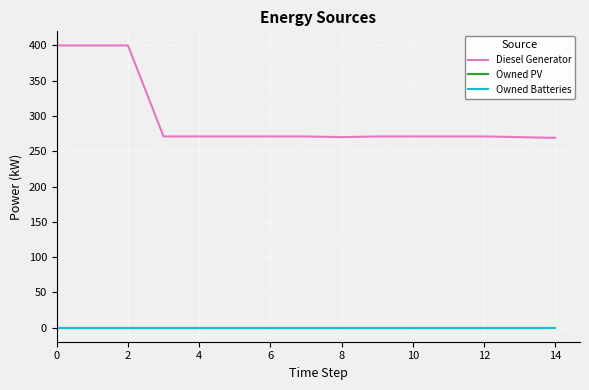

True or false: Owned Batteries and Diesel Generator cross at least once.

False